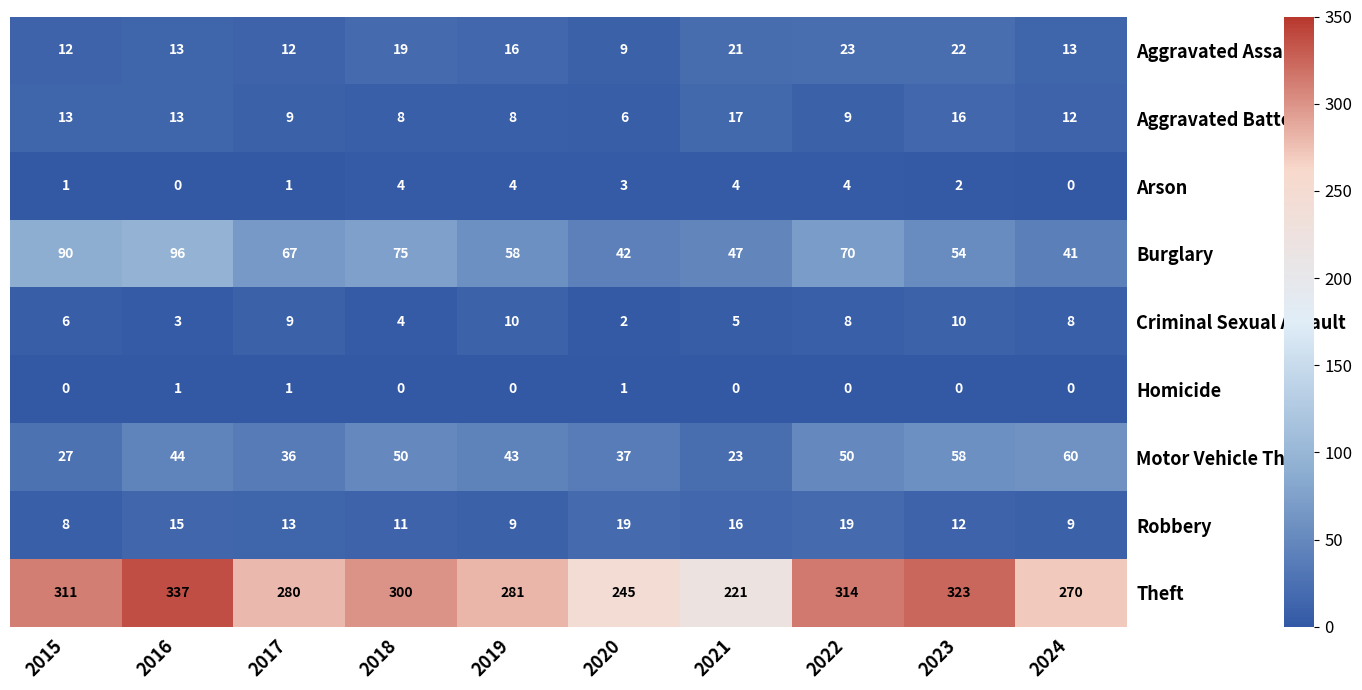

The value of Arson at 2019 is 4. True or false?

True